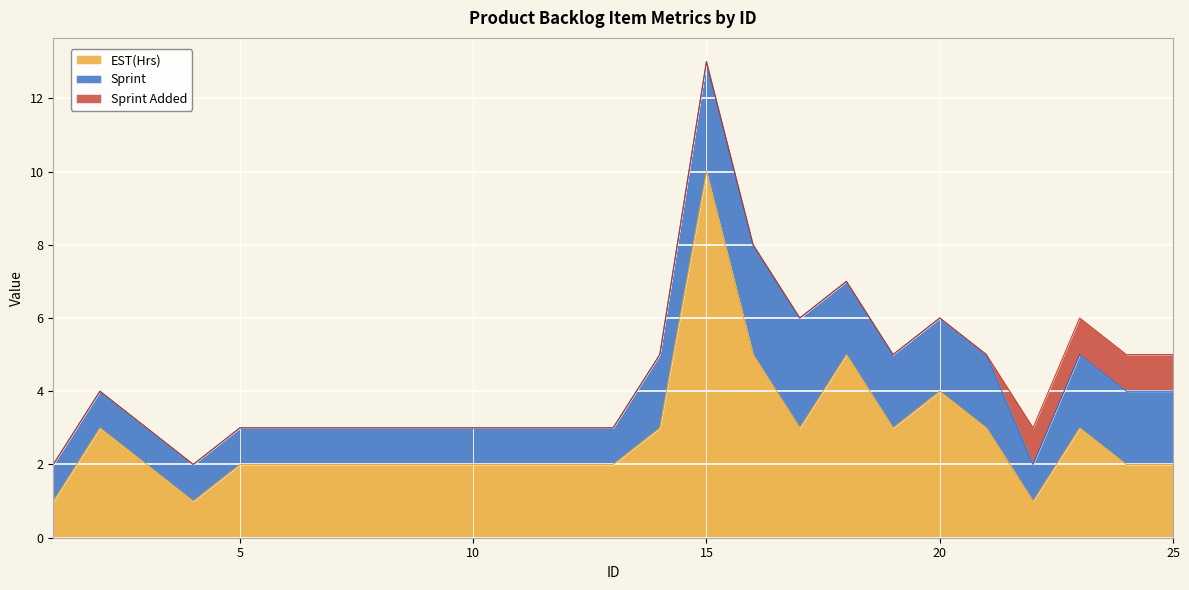

How many lines are shown in the chart?

3